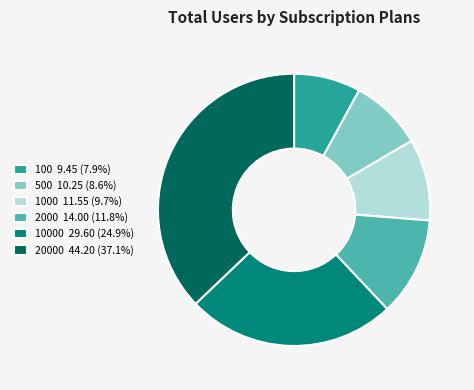

Approximately how many times larger is the value at 500 10.25 (8.6%) compared to 1000 11.55 (9.7%)?

0.9